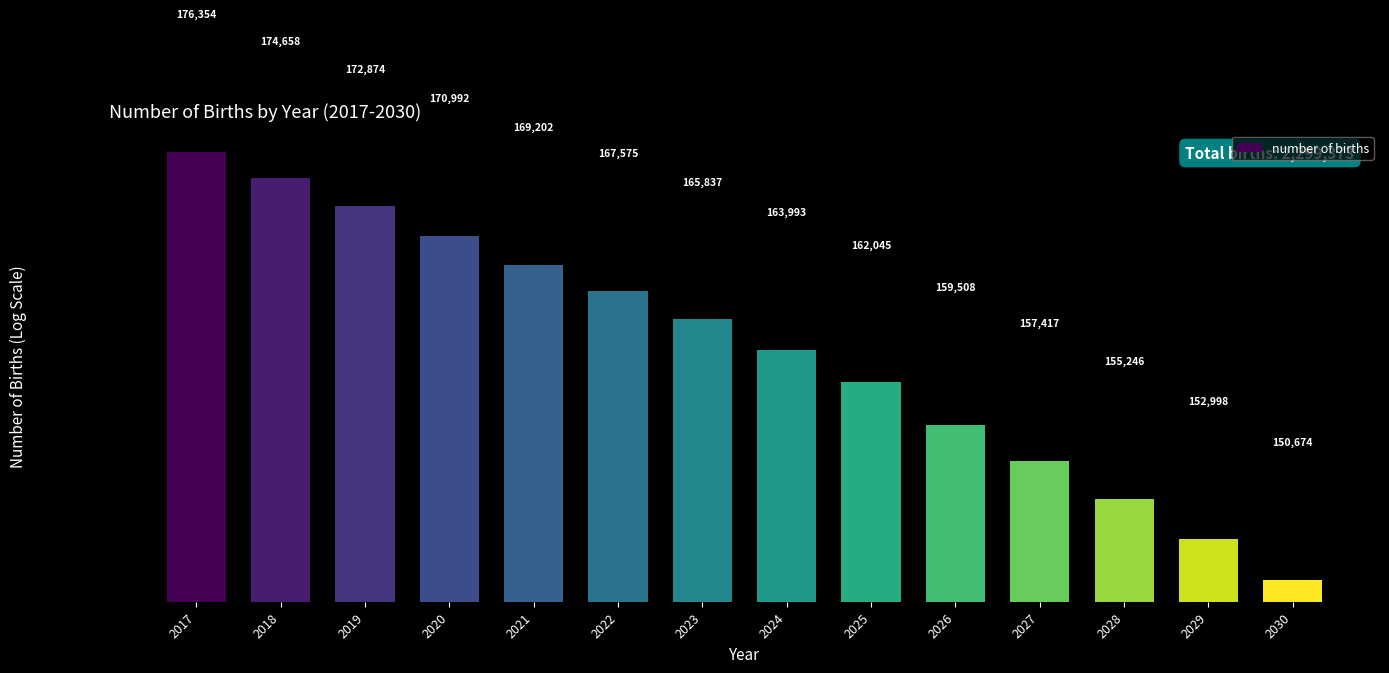

Reading left to right, what are all the values shown in this chart?

176353.8	174658.5	172874.2	170992.3	169202.1	167575.1	165837.4	163993.4	162044.8	159507.8	157416.6	155245.7	152997.8	150674.1